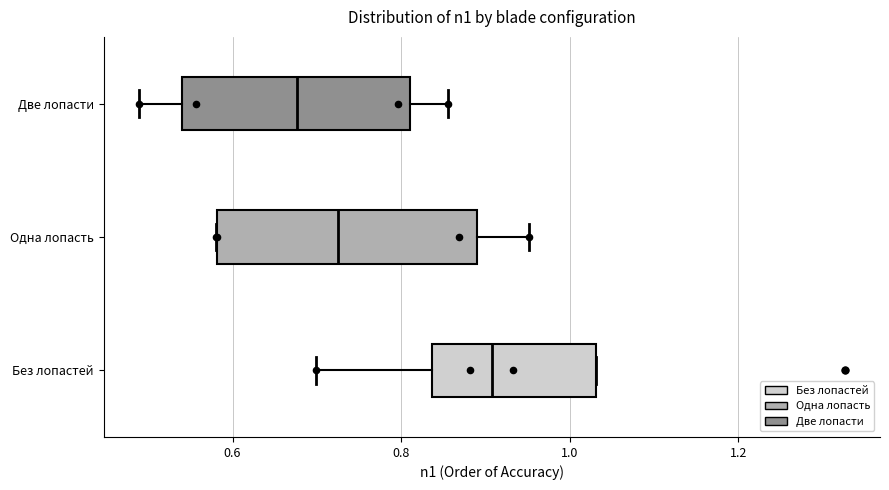

Reading bottom to top, read every box against the x-axis: the position of its median line, the range the box covers, and the ends of its whiskers. The values are not printed on the chart, so give them approximately, as read against the axis.

Без лопастей: median 0.90, box 0.84 to 1.04, whiskers 0.70 to 1.04
Одна лопасть: median 0.72, box 0.58 to 0.88, whiskers 0.58 to 0.96
Две лопасти: median 0.68, box 0.54 to 0.82, whiskers 0.48 to 0.86